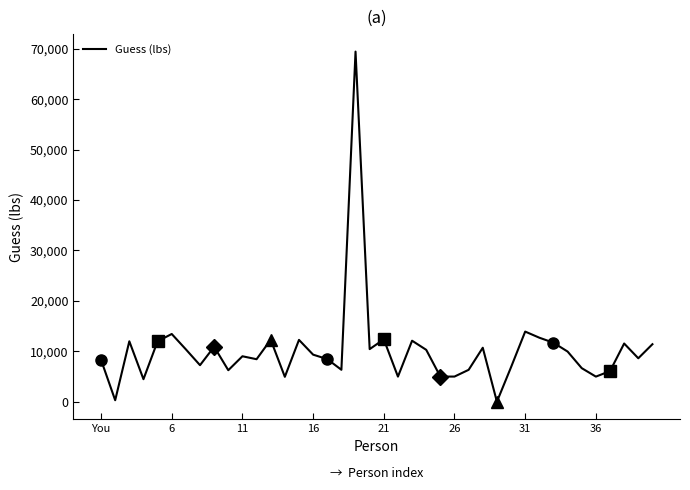

What is the difference between the maximum and minimum values?

69397